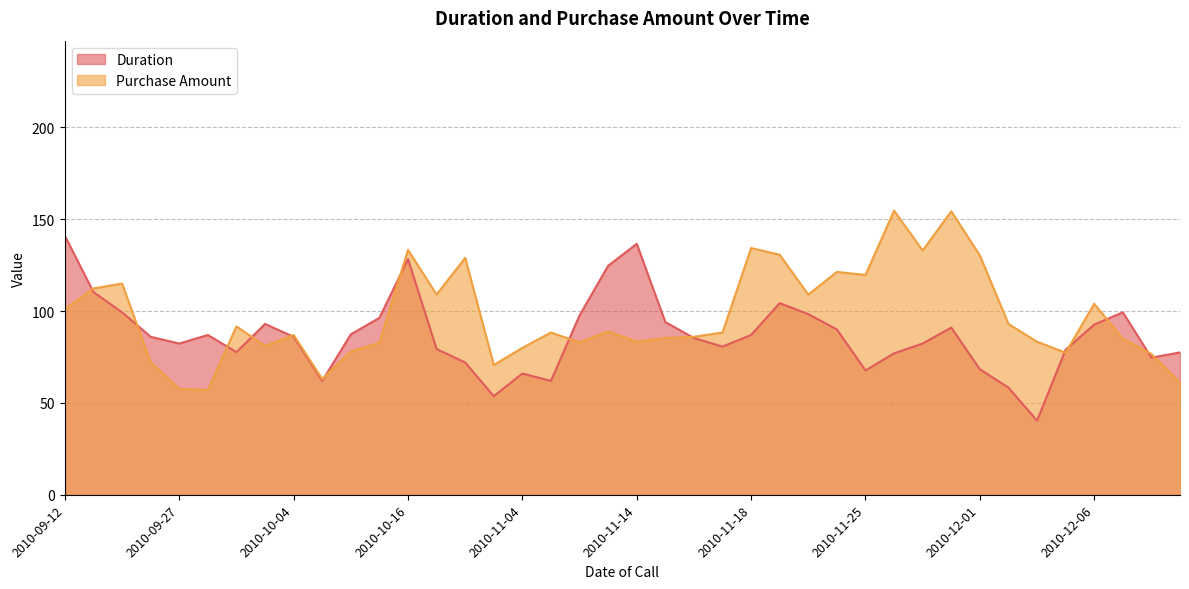

The Duration series shows 33 at 2010-09-12. True or false?

False